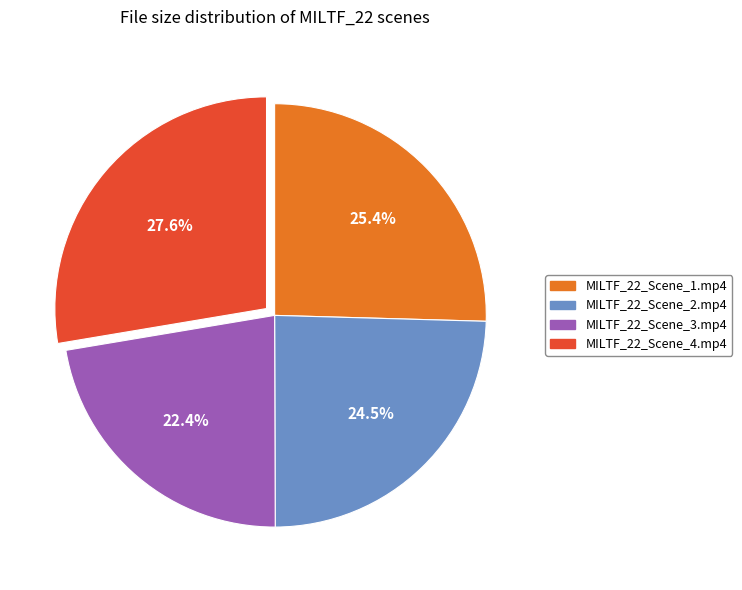

Which category has the smallest portion of the pie?

MILTF_22_Scene_3.mp4